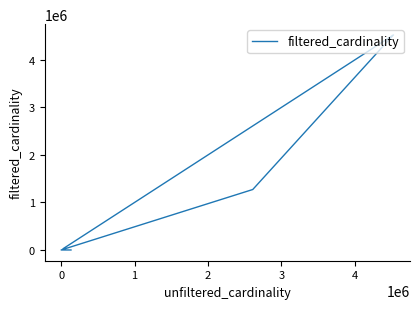

True or false: the data shows 1271989 at 1.

True